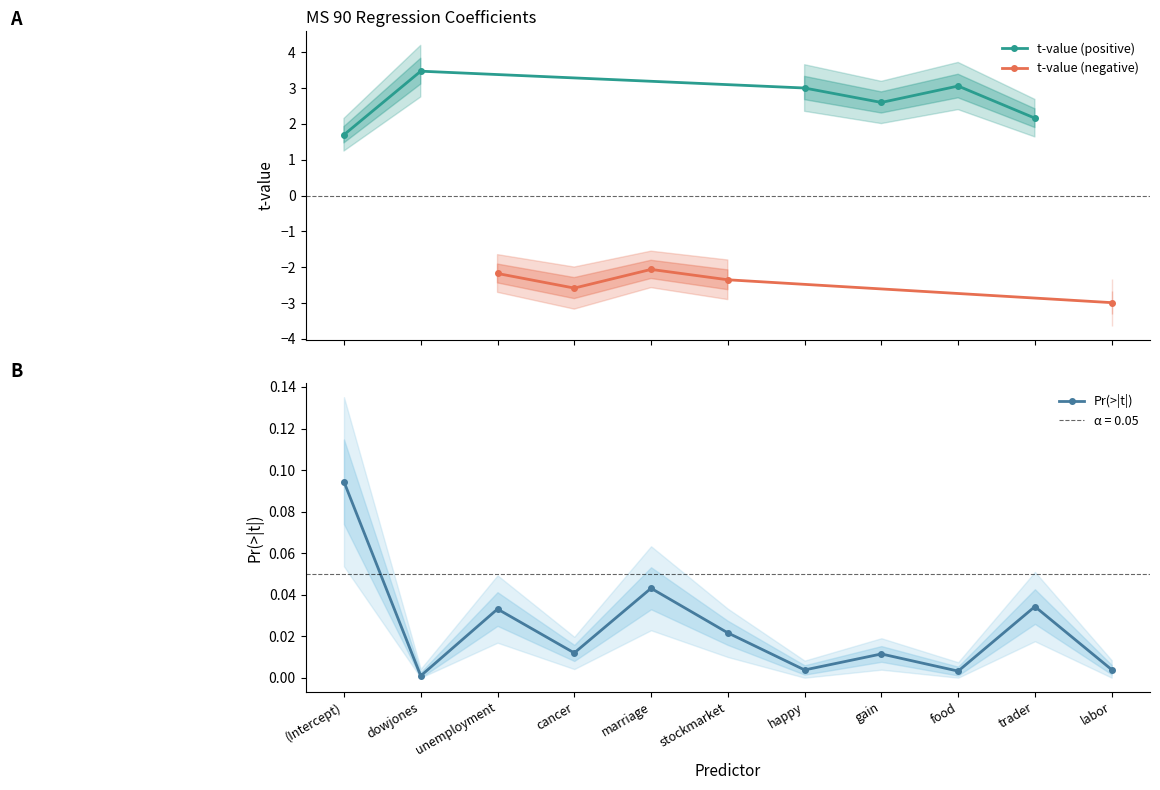

Where is the data nearest to the value 0?

dowjones